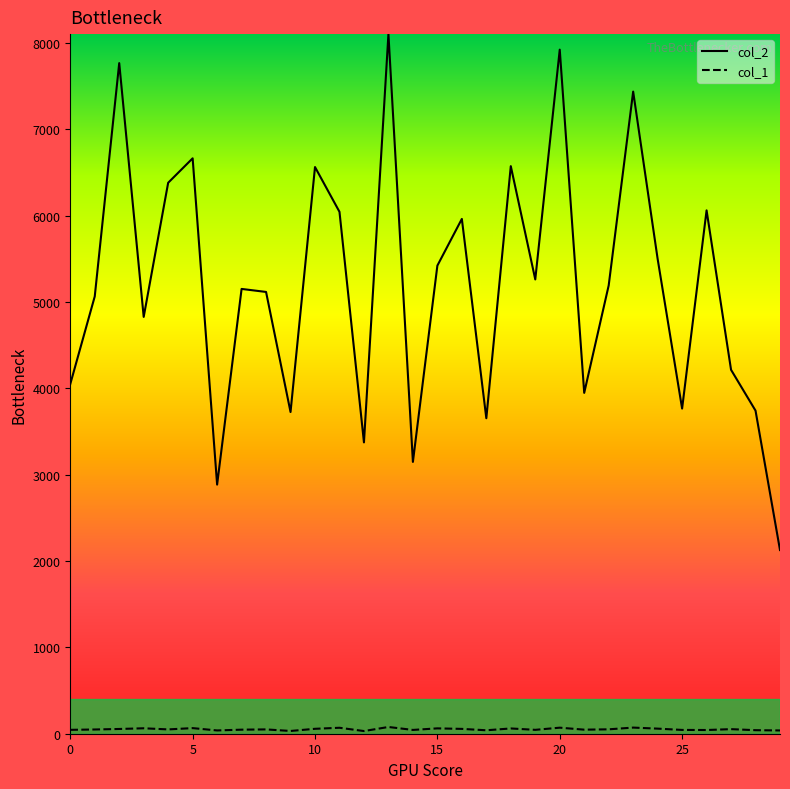

Which series has the largest range (max minus min)?

col_2